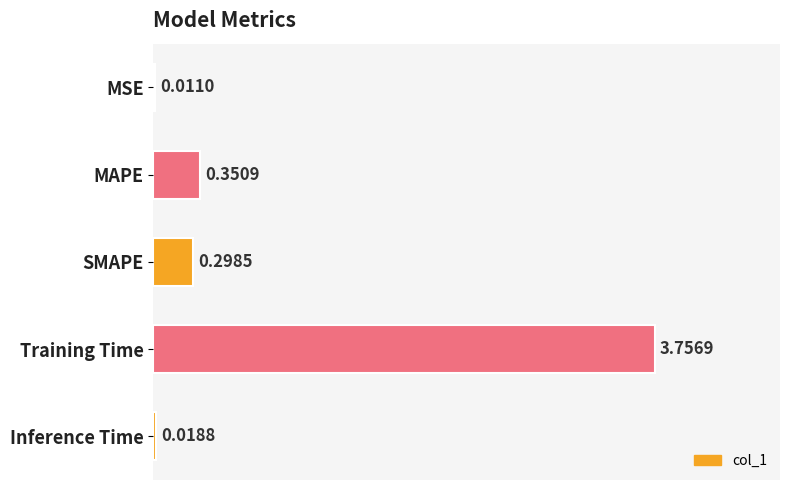

What is the change in value from MSE to MAPE?

+0.3